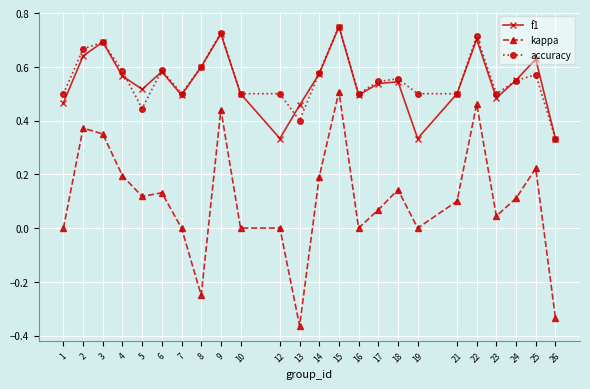

What are all the series names shown in the legend?

f1, kappa, accuracy